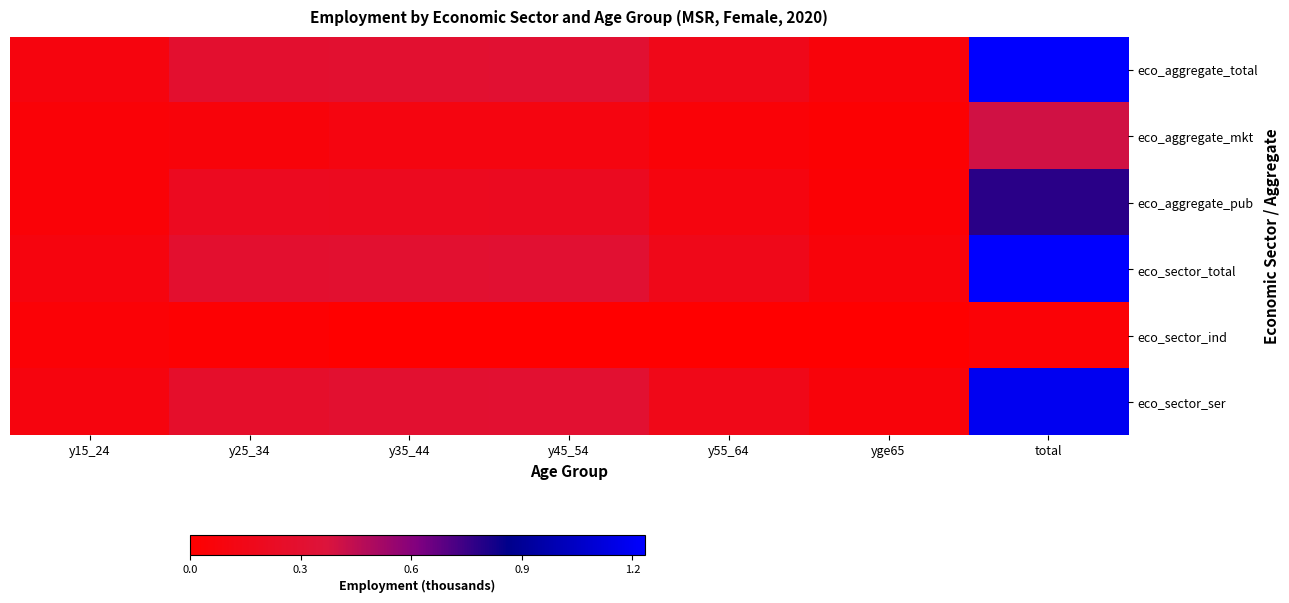

Which label corresponds to the largest value in the chart?

total